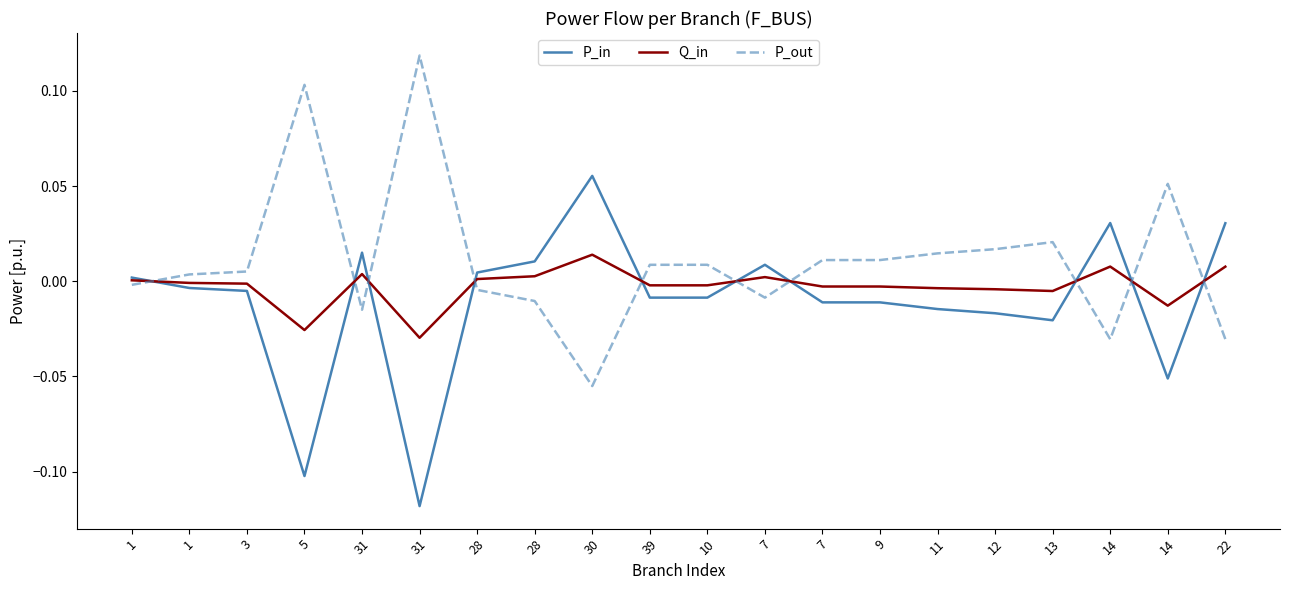

Rank the categories by P_in value from lowest to highest.

31, 5, 14, 13, 12, 11, 9, 7, 10, 39, 3, 1, 1, 28, 7, 28, 31, 22, 14, 30